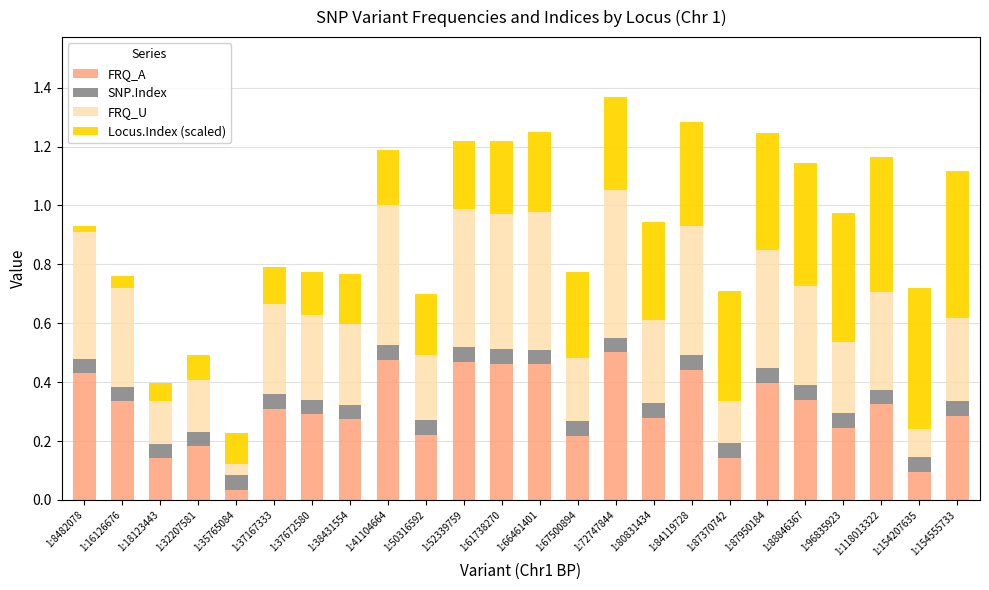

True or false: FRQ_A has a value of 0.1 at 1:67500894.

False